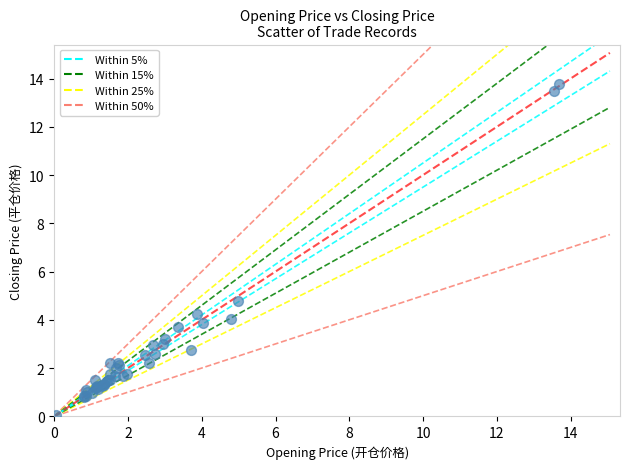

What Y value in the scatter plot is closest to 6?

4.8